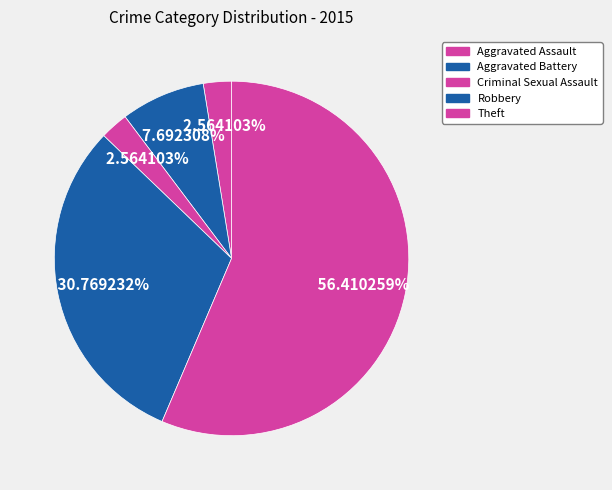

Approximately how many times larger is the value at Criminal Sexual Assault compared to Aggravated Assault?

1.0